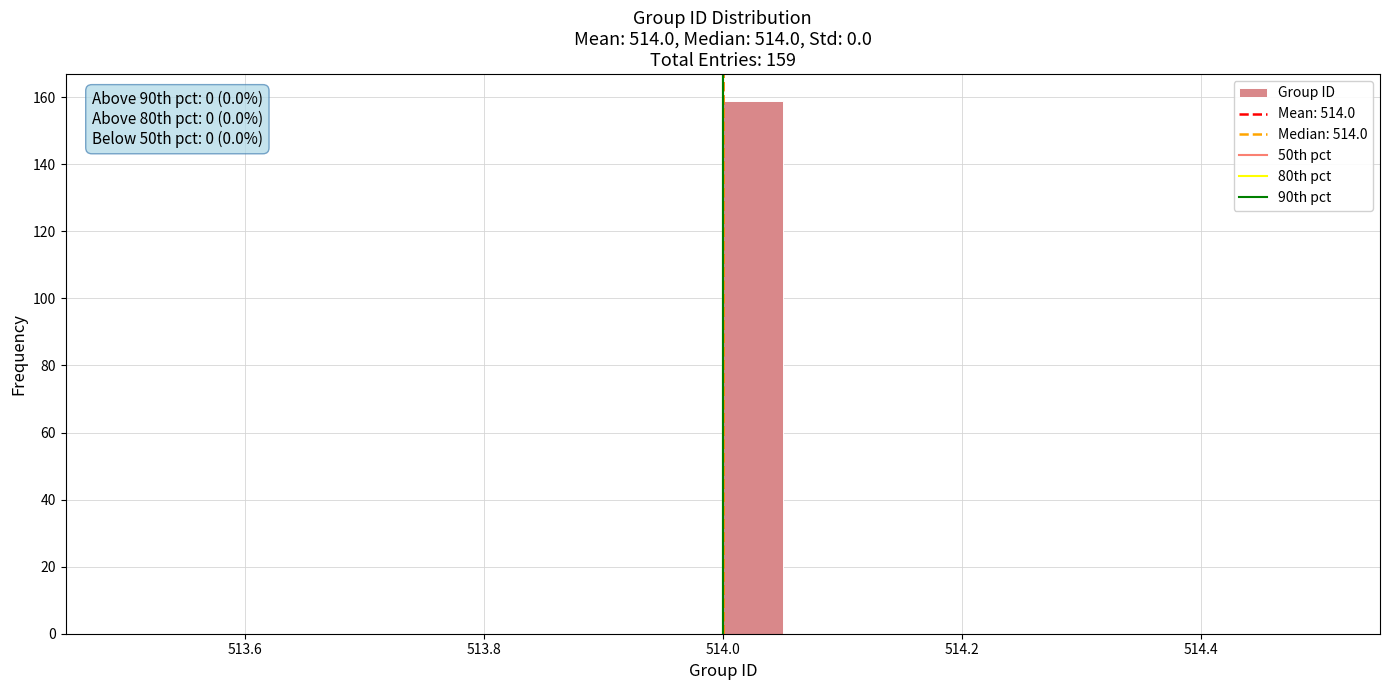

Read against the x-axis, roughly where is the centre of the tallest bar?

514.02